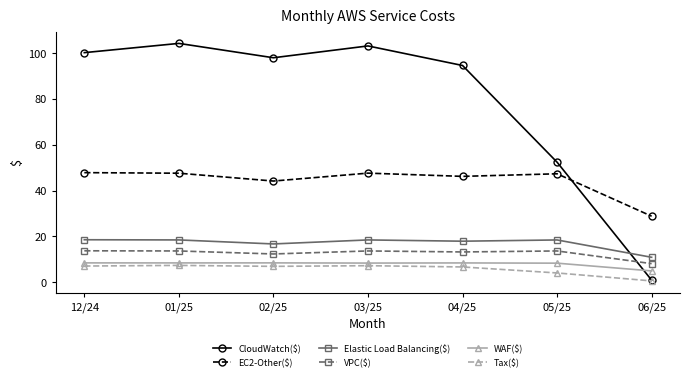

Where is the first local minimum for EC2-Other($)?

02/25